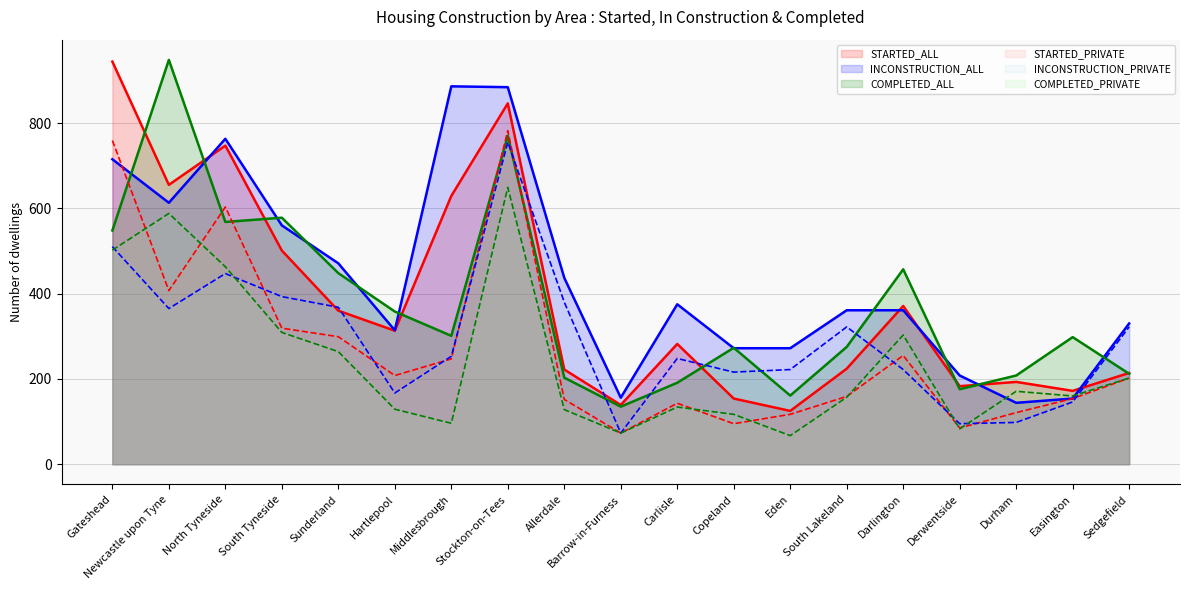

What is the greatest value displayed?

948